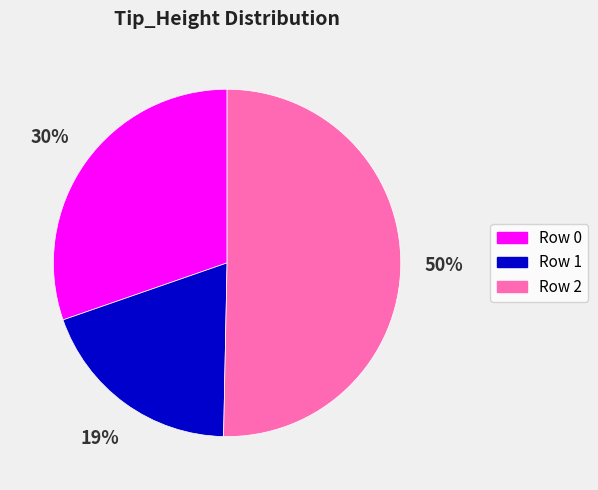

What is the majority slice?

Row 2